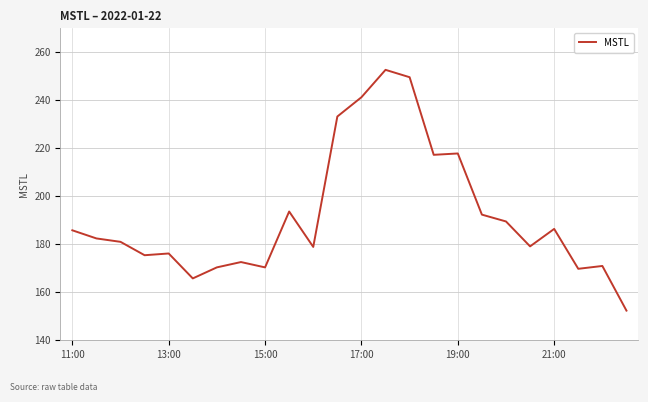

What is the minimum value shown in the chart?

152.3